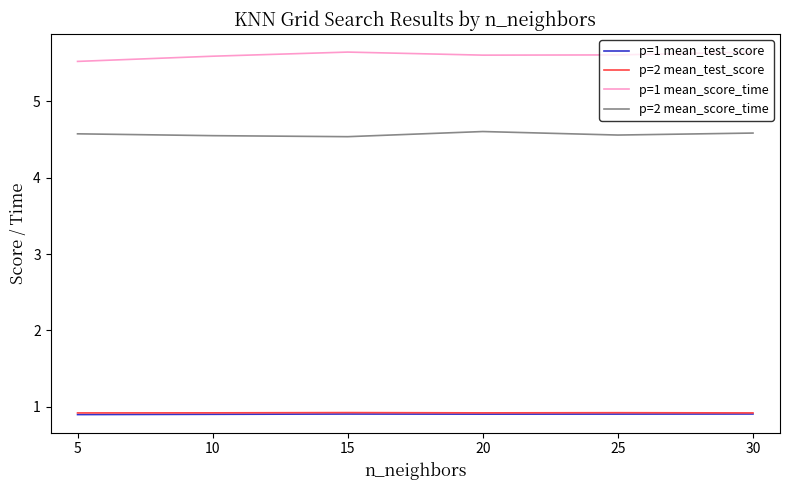

What is the difference between the highest and lowest values at 10?

4.7